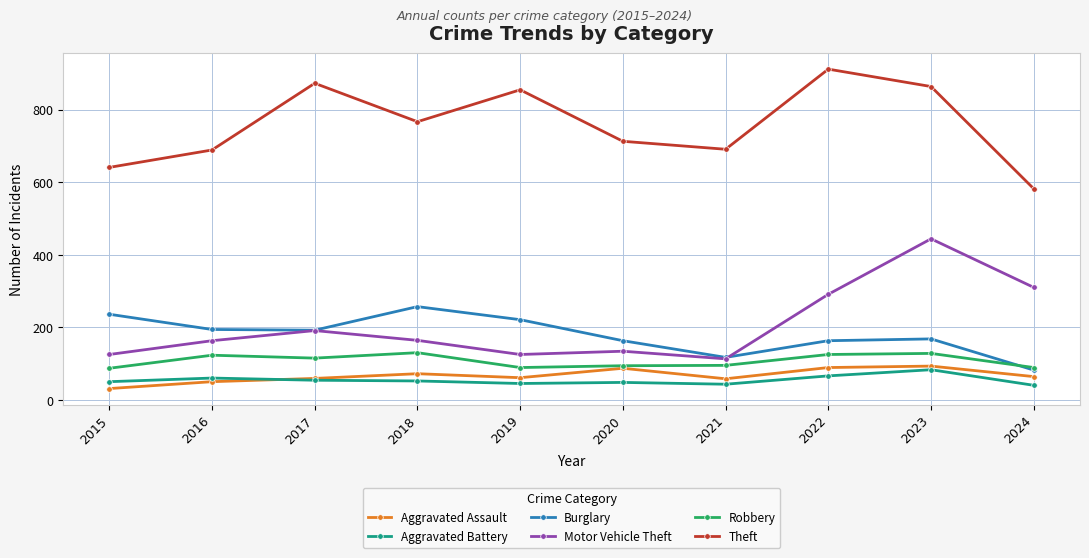

Between 2016 and 2021, which series saw the biggest shift?

Burglary